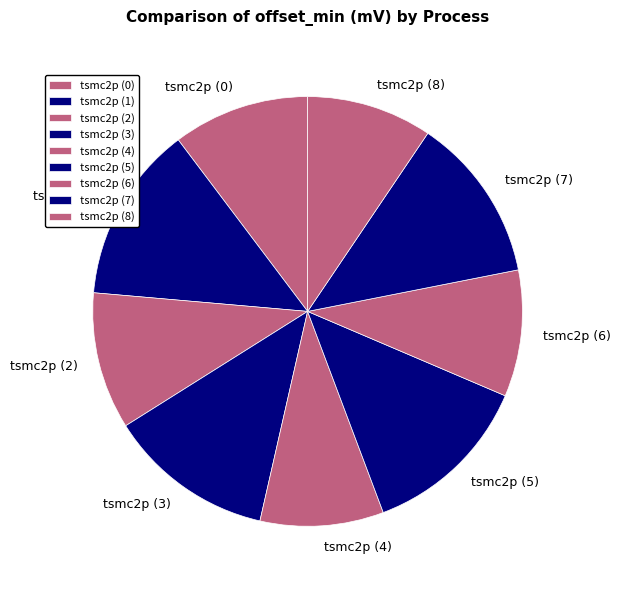

Approximately how many times larger is the value at tsmc2p (4) compared to tsmc2p (8)?

1.0